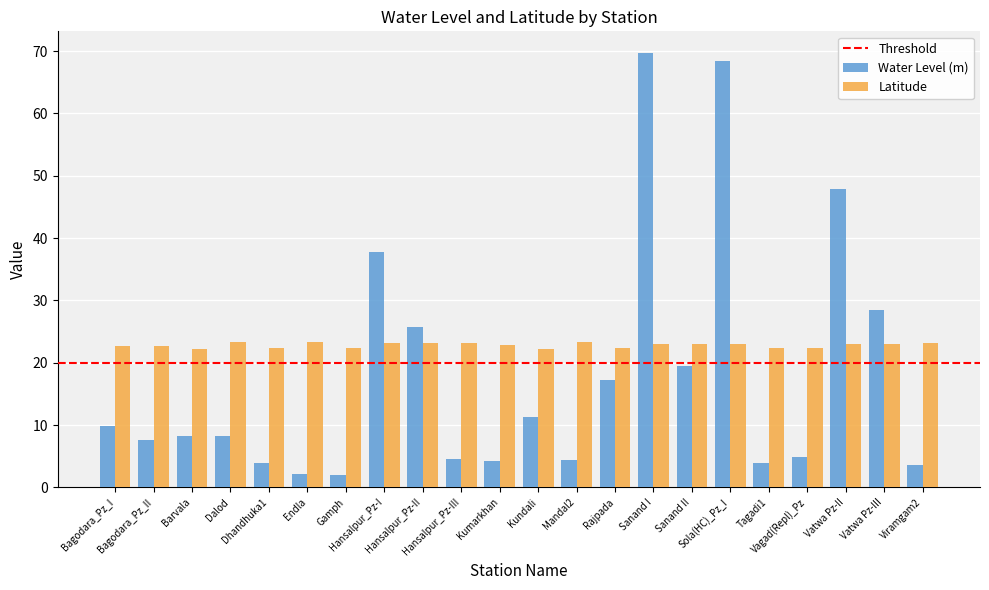

What is the value of the Water Level (m) bar at the 9th from the left?

25.7